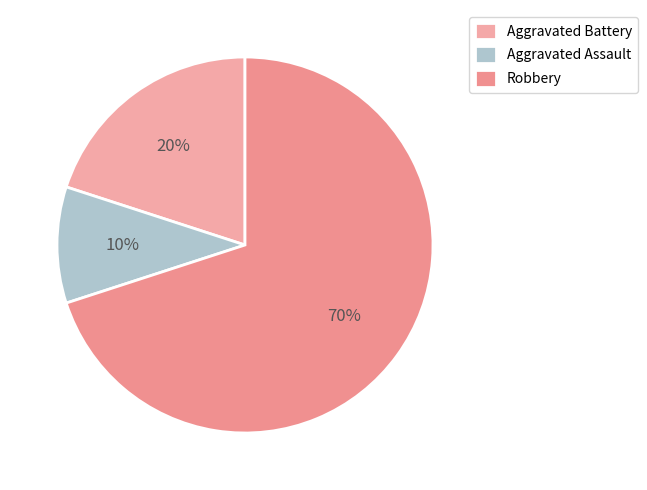

What percentage is the Aggravated Assault slice, to the nearest percent?

10%